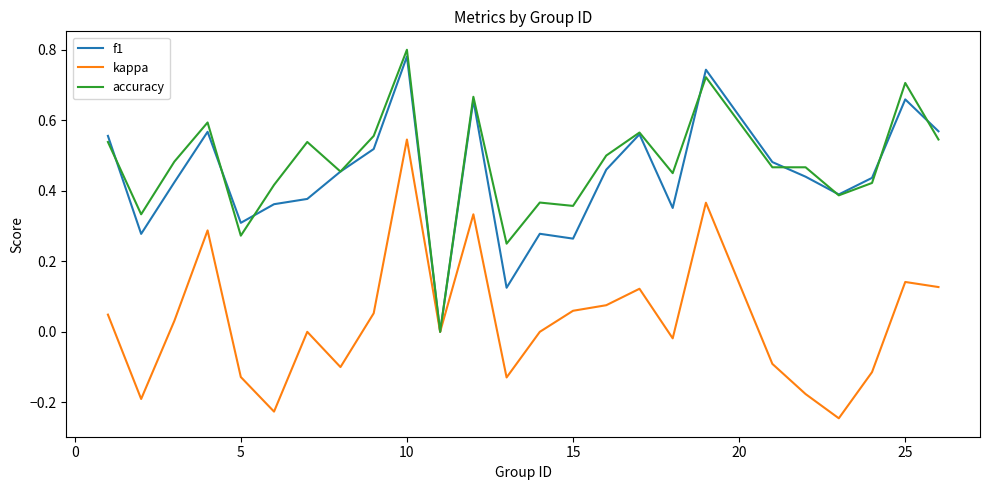

What is the average value of the accuracy series?

0.5